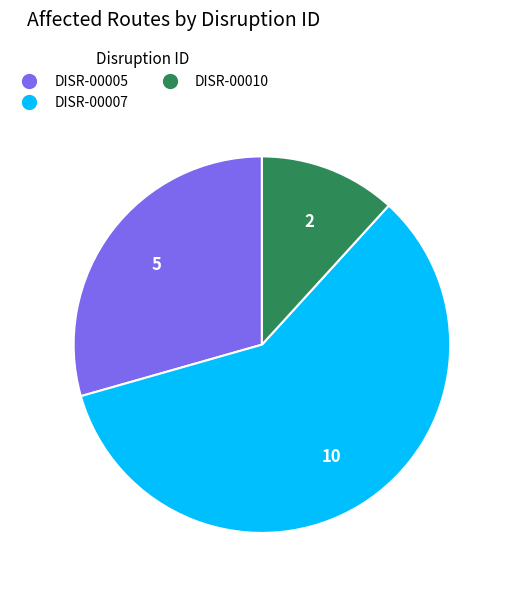

Which category has the smallest portion of the pie?

DISR-00010